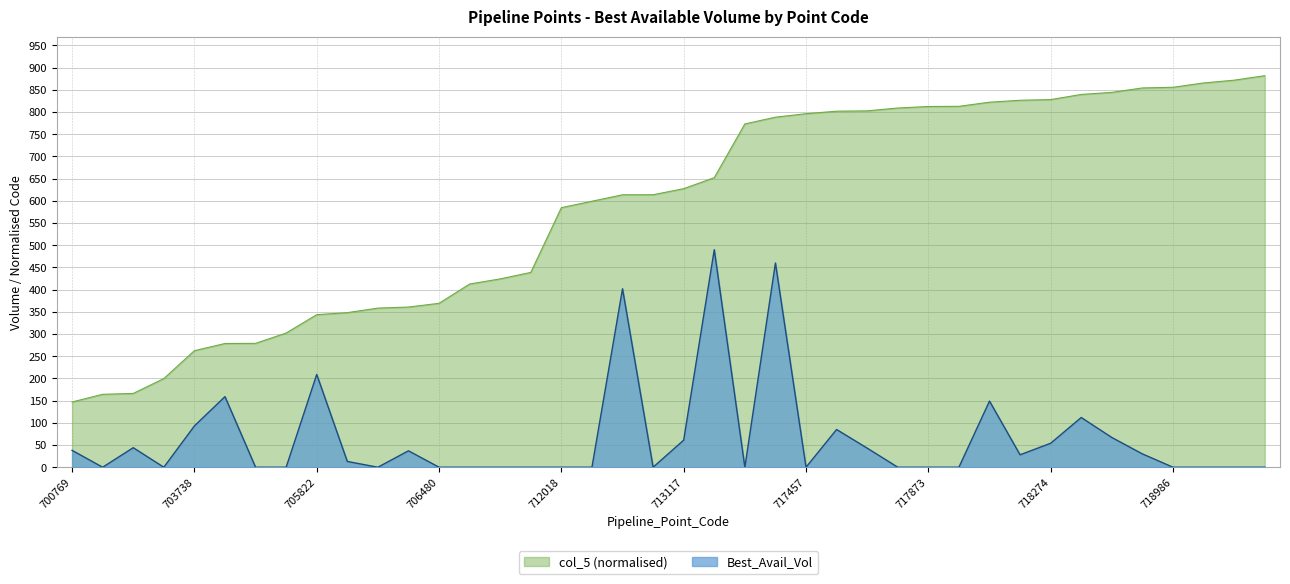

Where is the first local minimum for Best_Avail_Vol?

701212